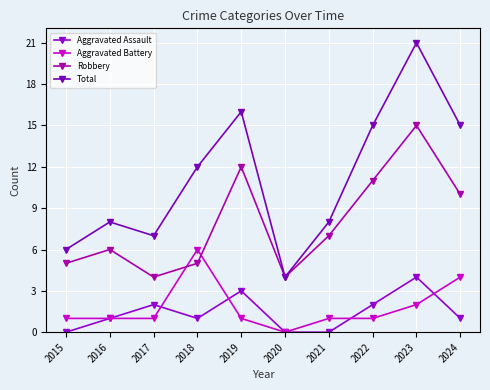

List the labels in order of Total value, largest first.

2023, 2019, 2022, 2024, 2018, 2016, 2021, 2017, 2015, 2020